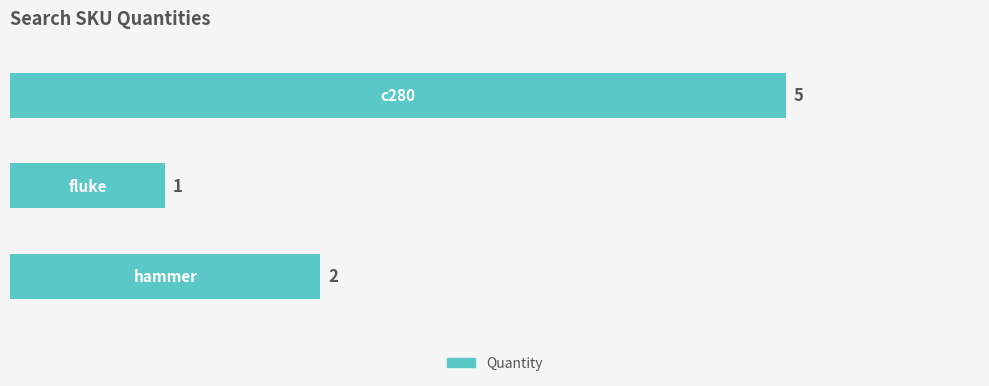

What is the greatest value displayed?

5